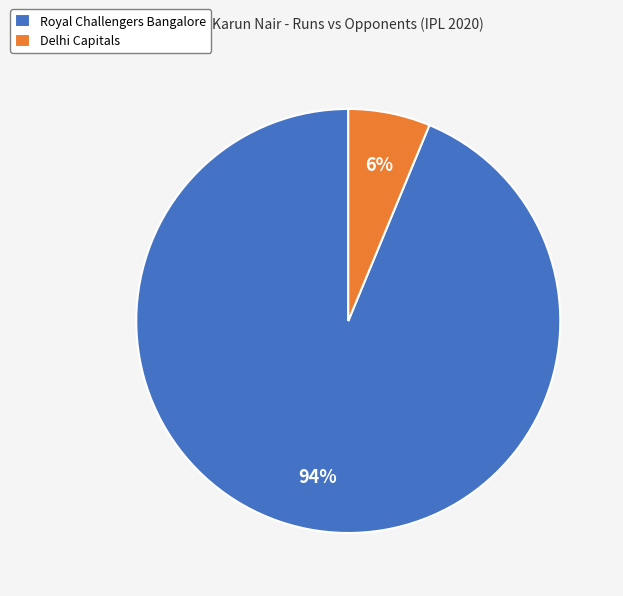

How many slices are in this pie chart?

2